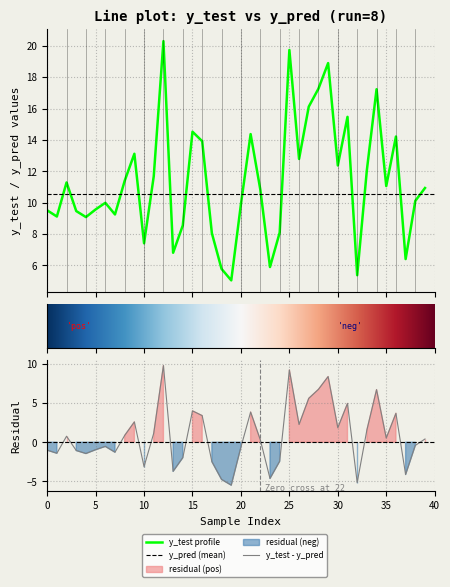

Is this an area chart (filled region under the line)?

No